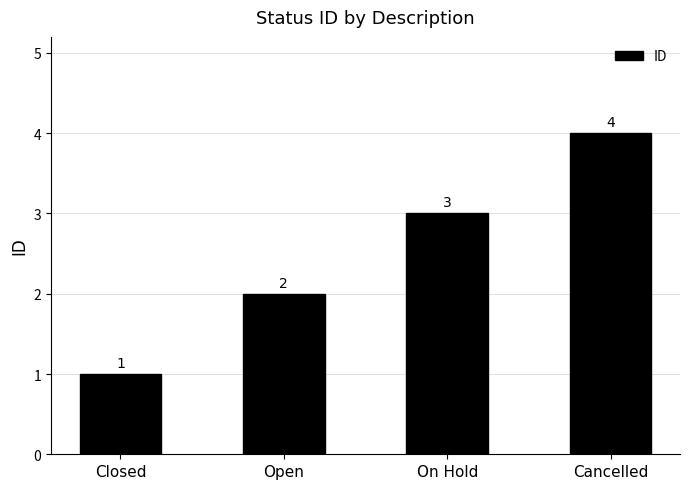

What is the sum of the values at Closed and Cancelled?

5